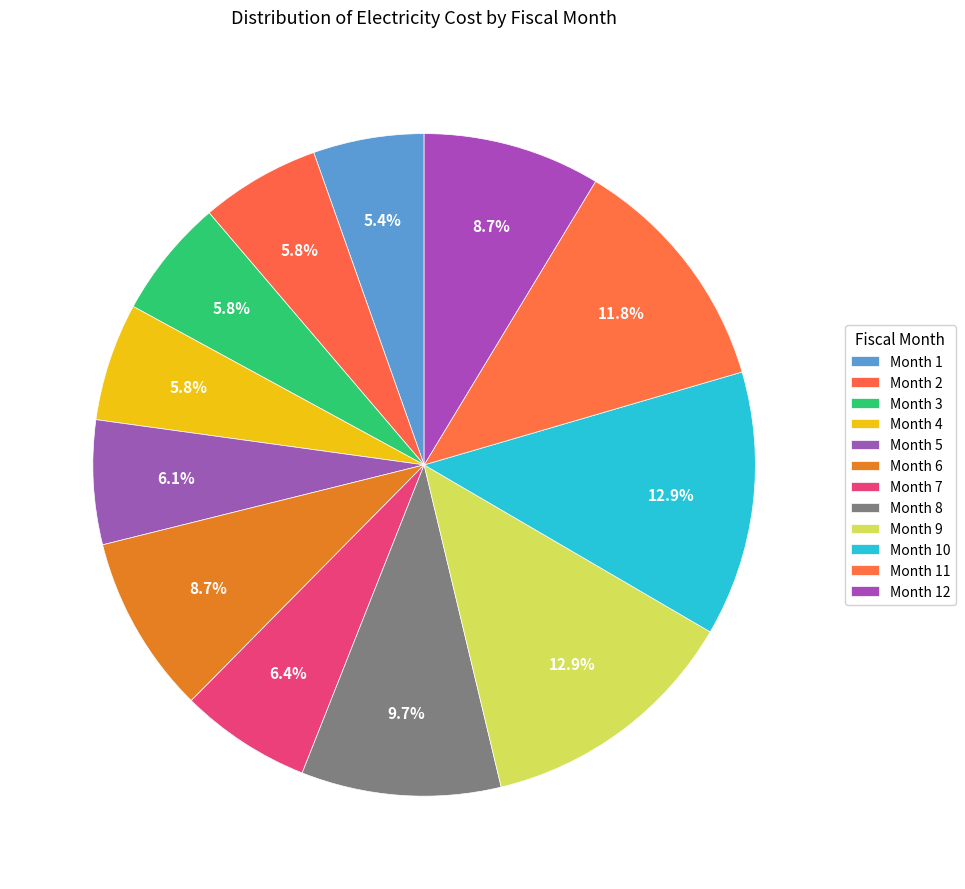

Is Month 10 the majority of the pie?

No